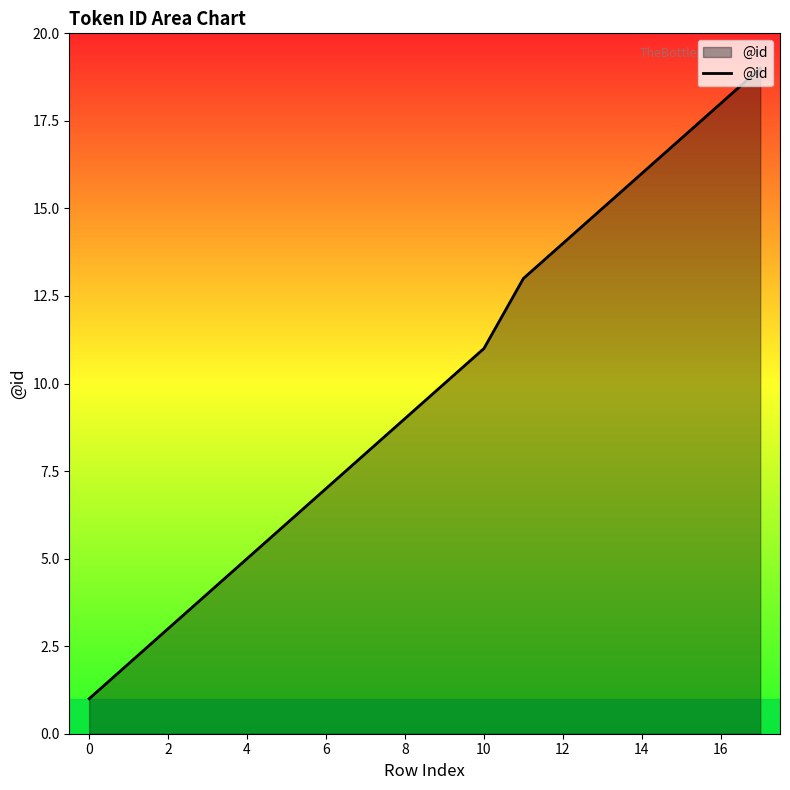

What is the difference between the maximum and second lowest values?

17